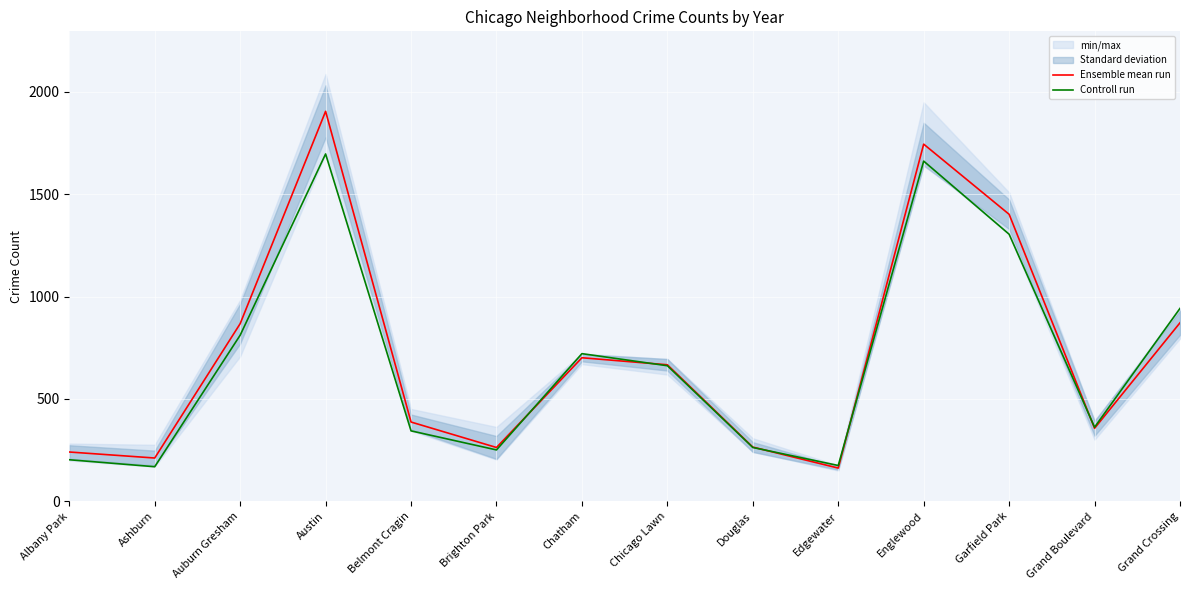

The value of Controll run at Englewood is 1661.0. True or false?

True